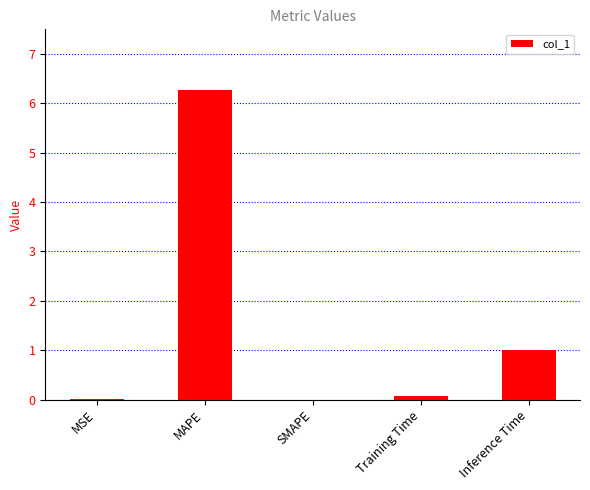

What is the sum of all values?

7.3